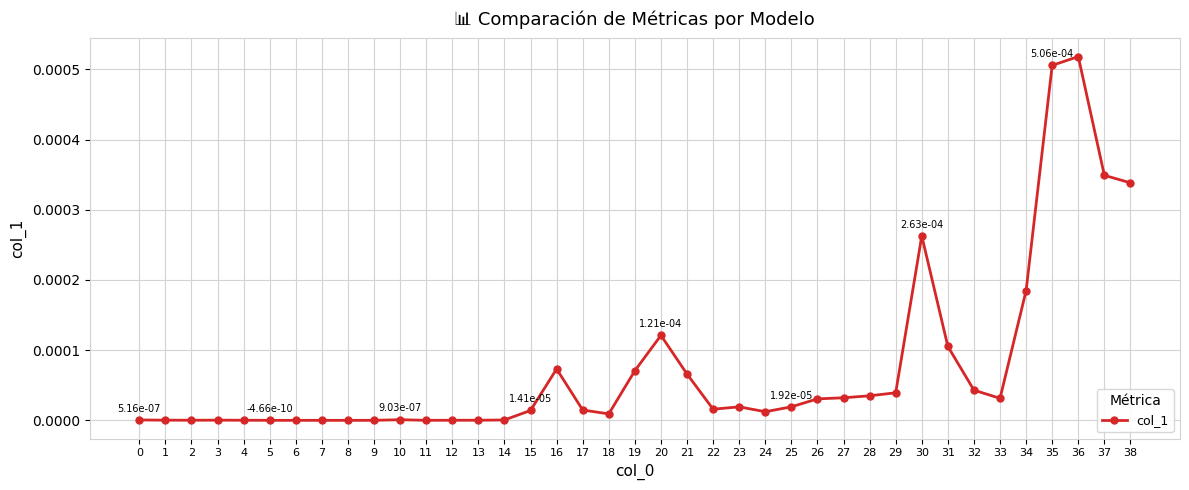

At which category does the chart reach its peak across all series?

36